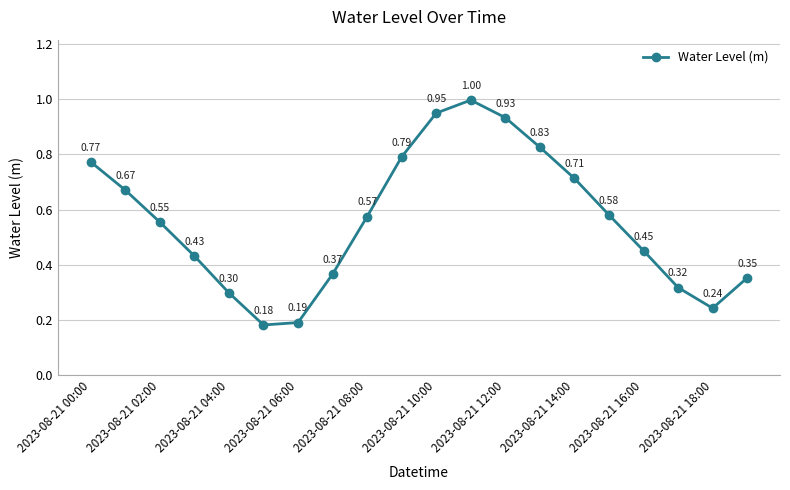

How many points are lower than both their immediate neighbors (excluding endpoints)?

2